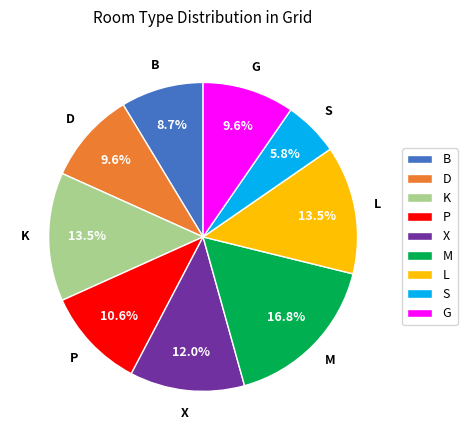

Combined, do P and G account for over 50%?

No